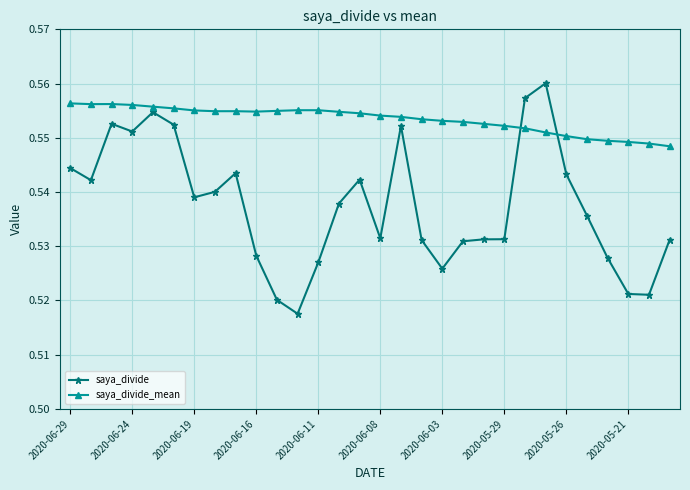

True or false: saya_divide_mean and saya_divide intersect in this chart.

True